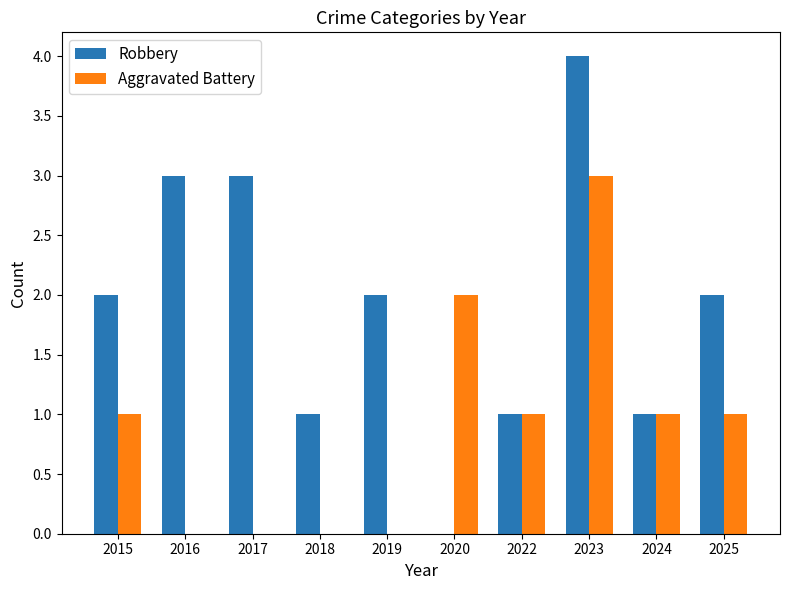

True or false: Robbery has a value of 1 at 2018.

True